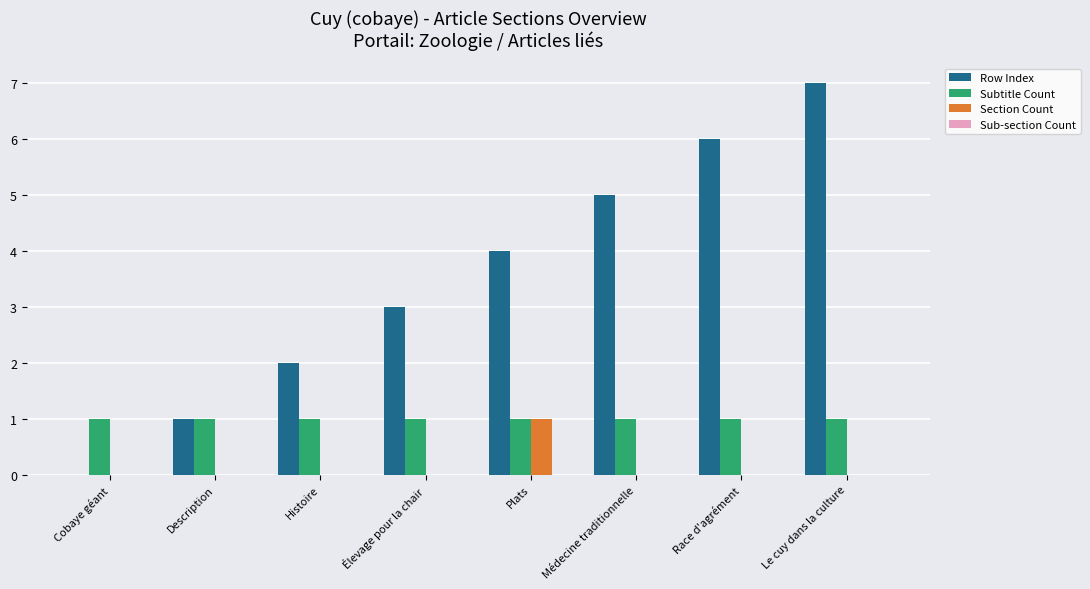

Which series has the largest range (max minus min)?

Row Index